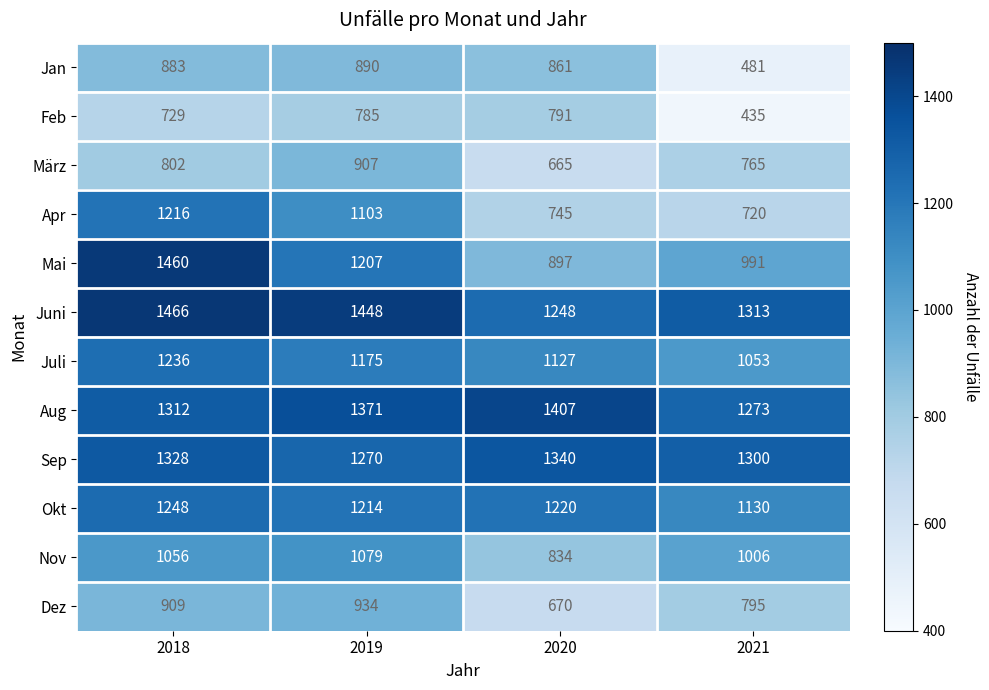

Where is Apr nearest to the value 968?

2019